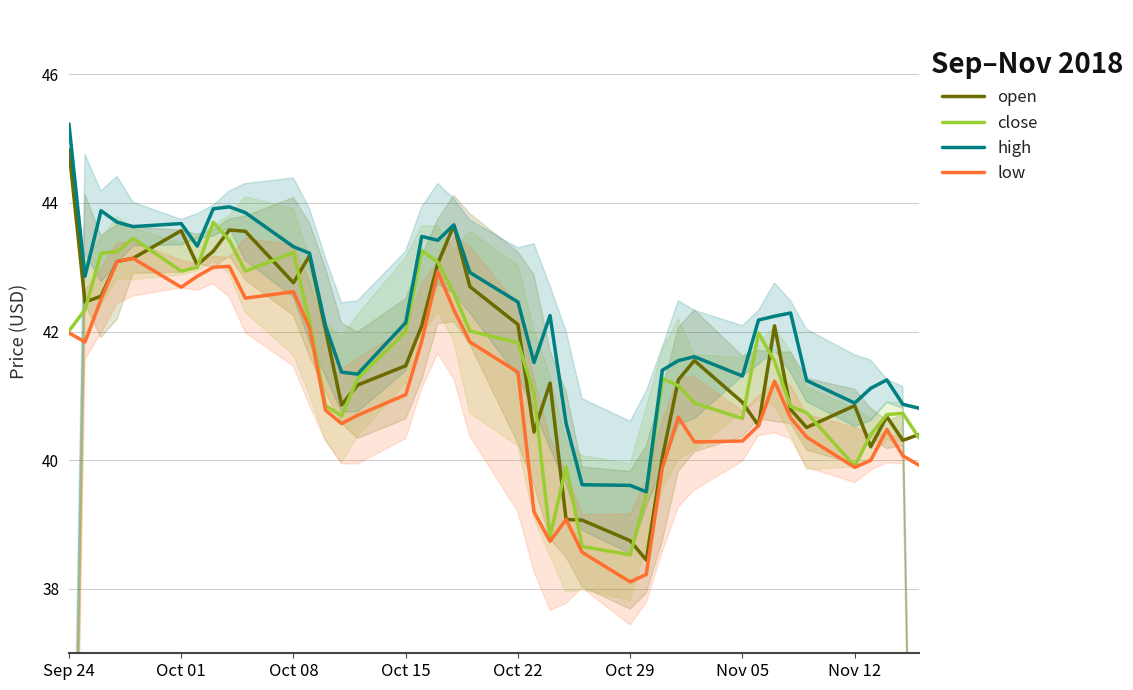

What is the approximate value of close at Oct 01?

42.9